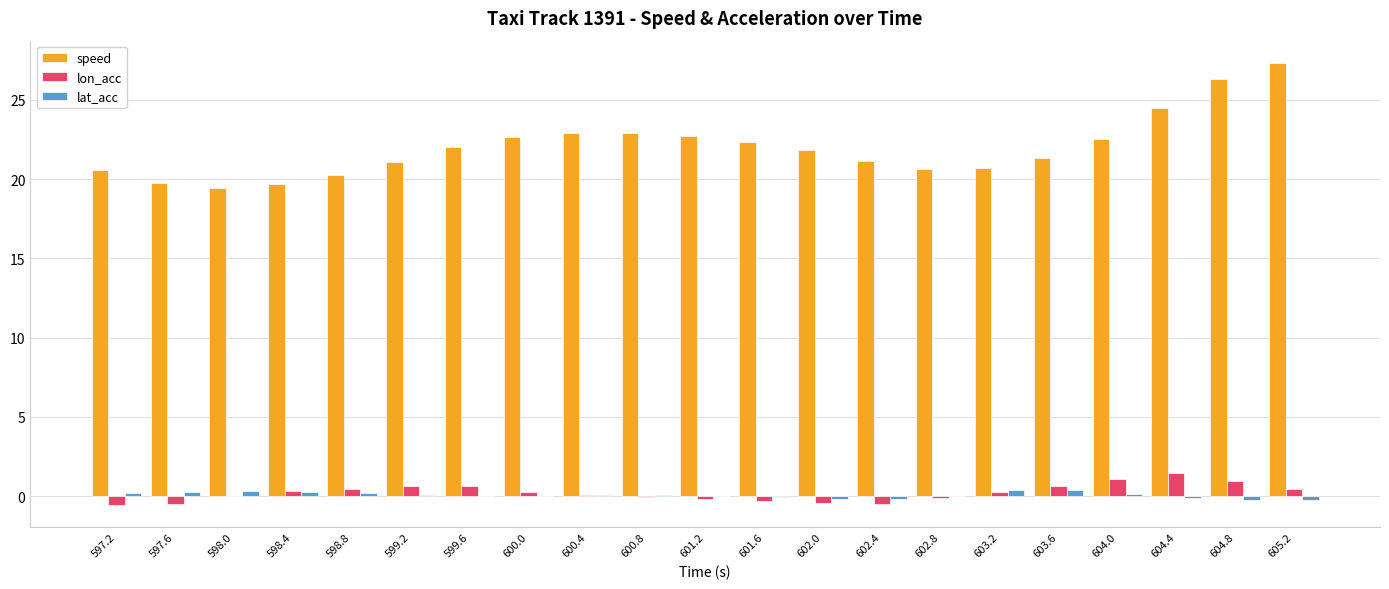

Between 602.8 and 604.8, which series saw the biggest shift?

speed